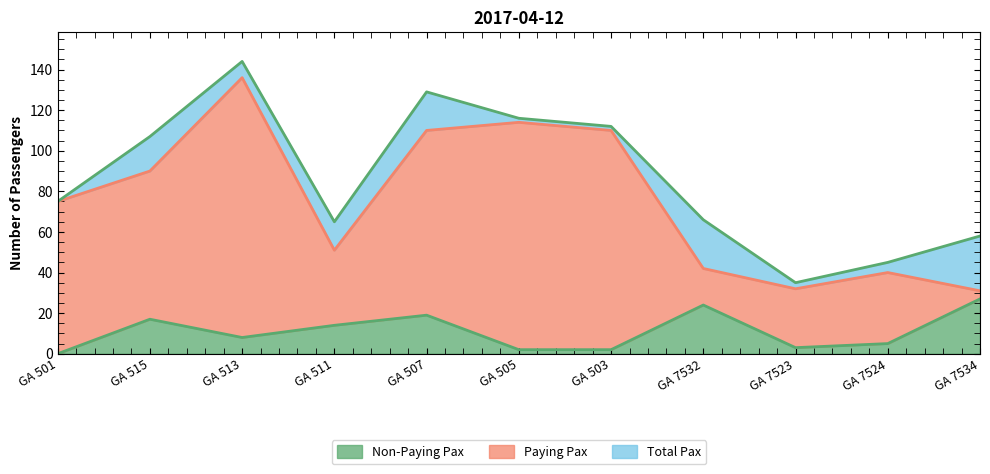

True or false: Total Pax and Paying Pax cross at least once.

False